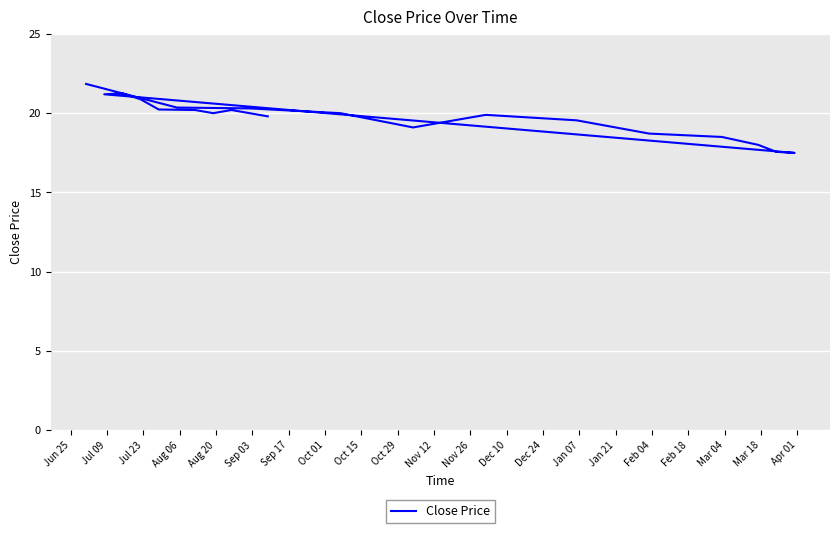

What is the label of the 18th point from the right?

Jul 23